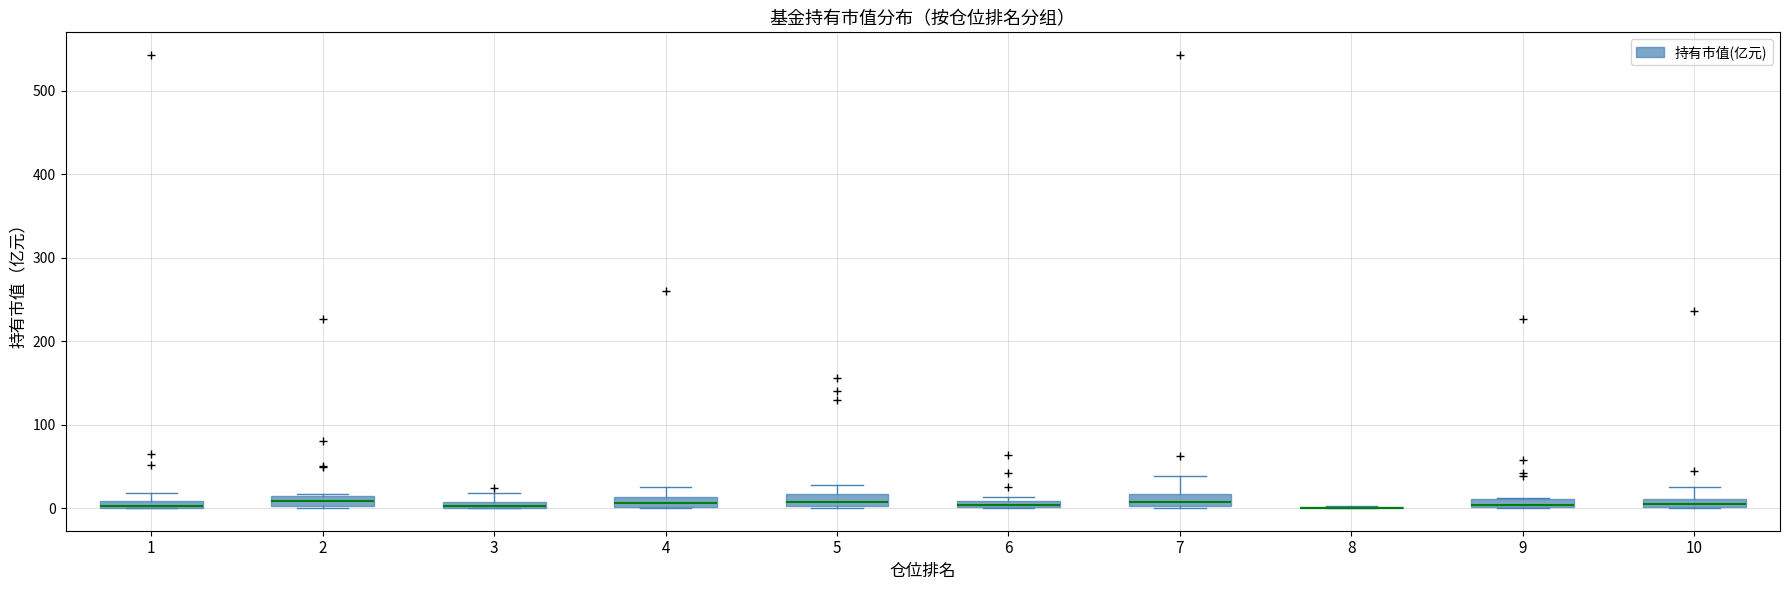

Where is the upper edge of the box at x = 10 on the y-axis? The values are not printed on the chart, so give them approximately, as read against the axis.

10